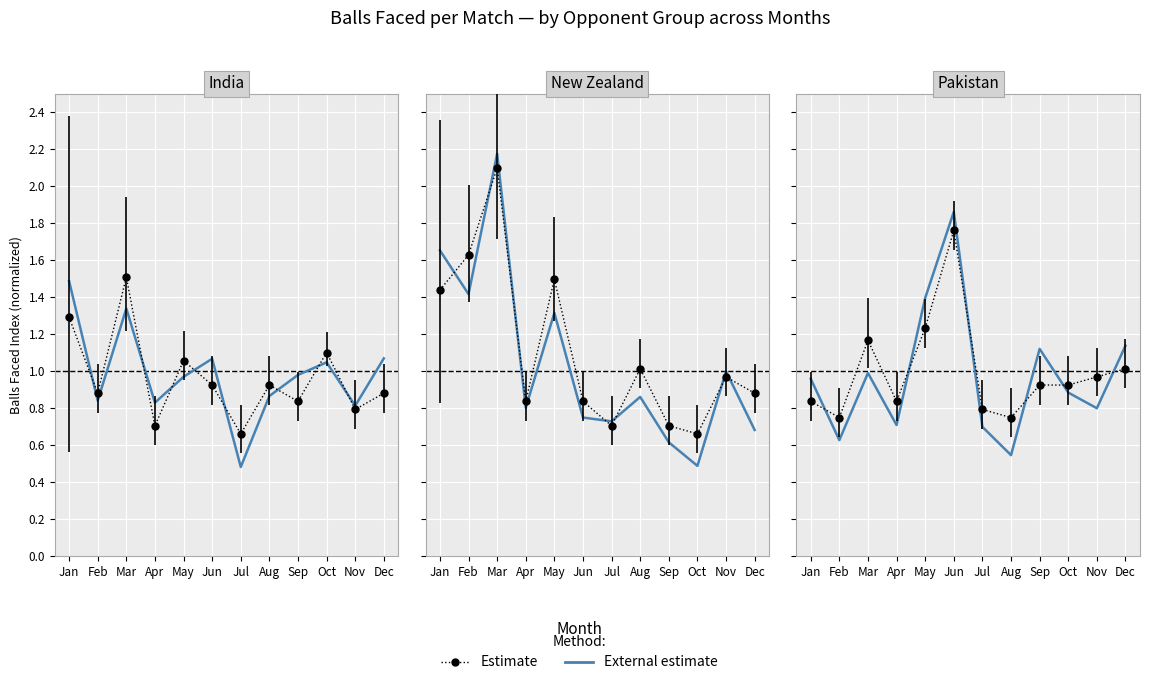

Is this an area chart (filled region under the line)?

No